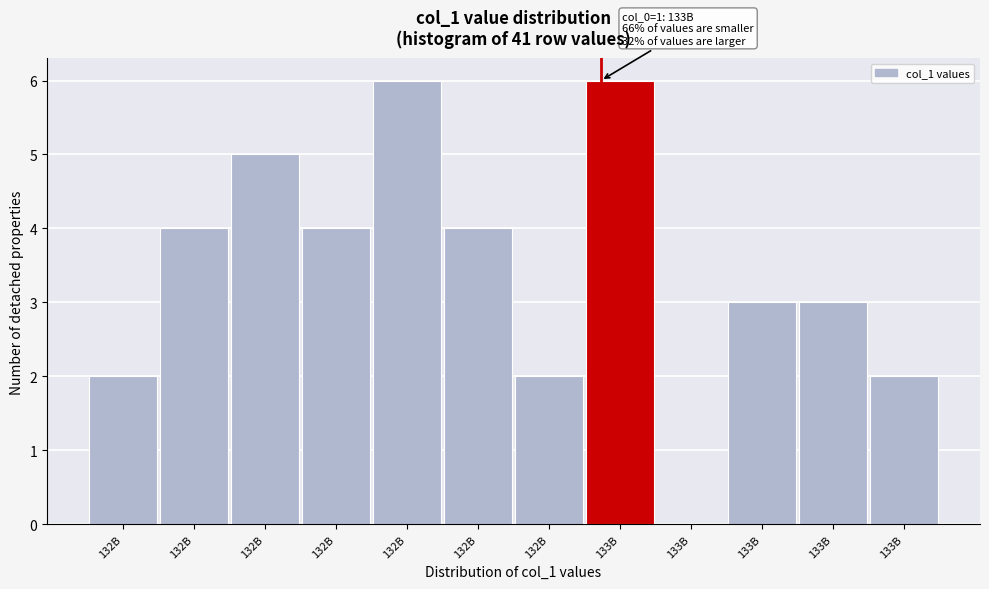

Are the bars horizontal?

No